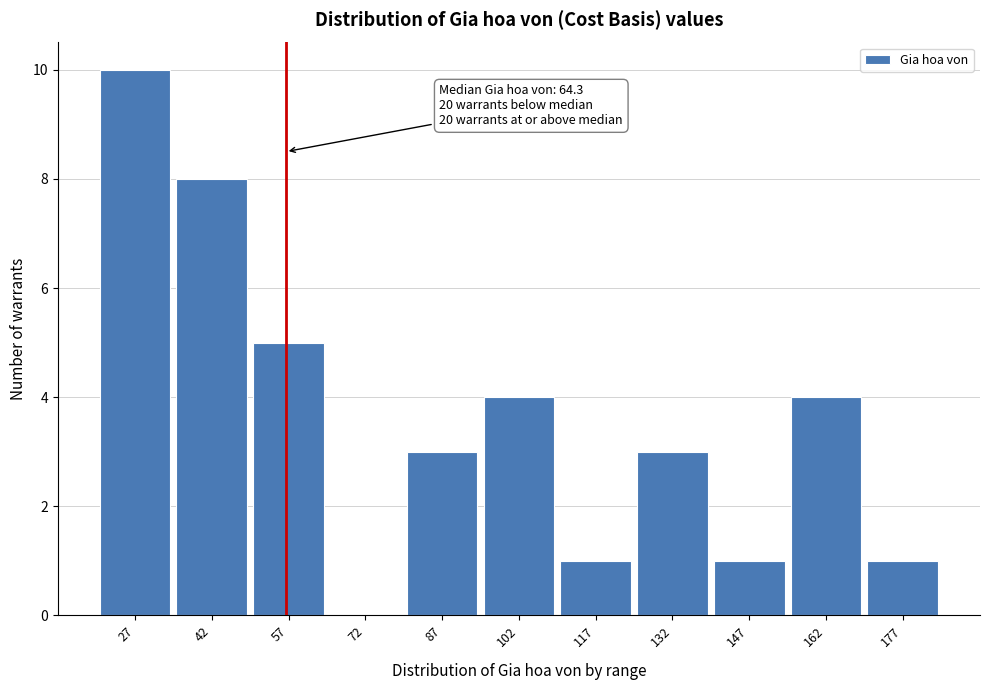

Reading left to right, extract all data points from this chart.

27=10	42=8	57=5	72=0	87=3	102=4	117=1	132=3	147=1	162=4	177=1